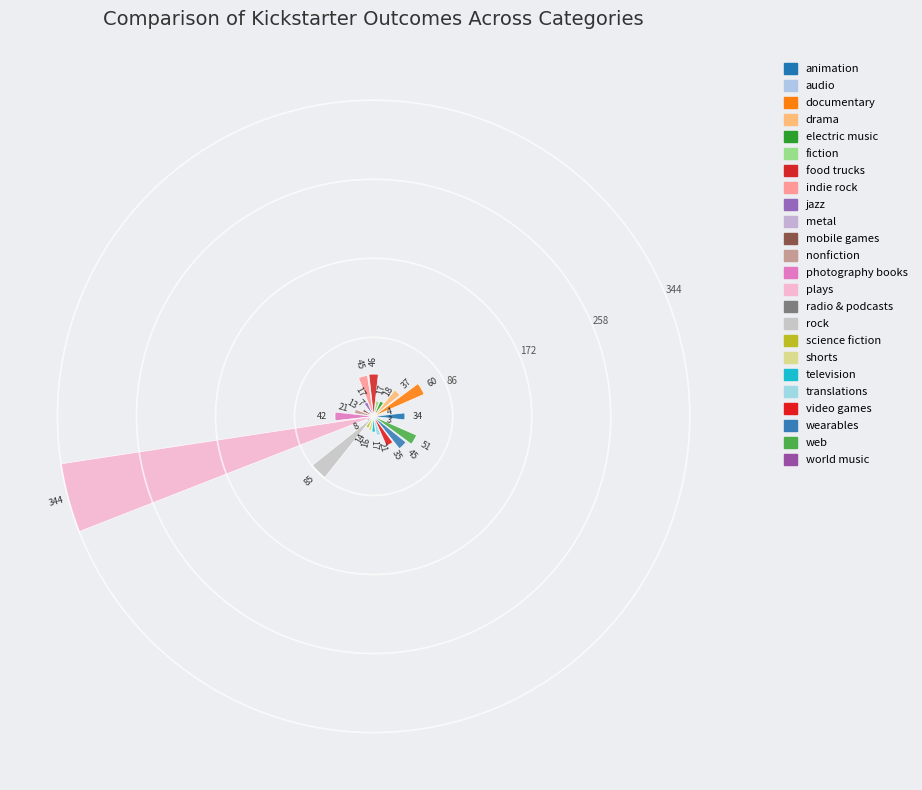

How many segments does this pie chart have?

24